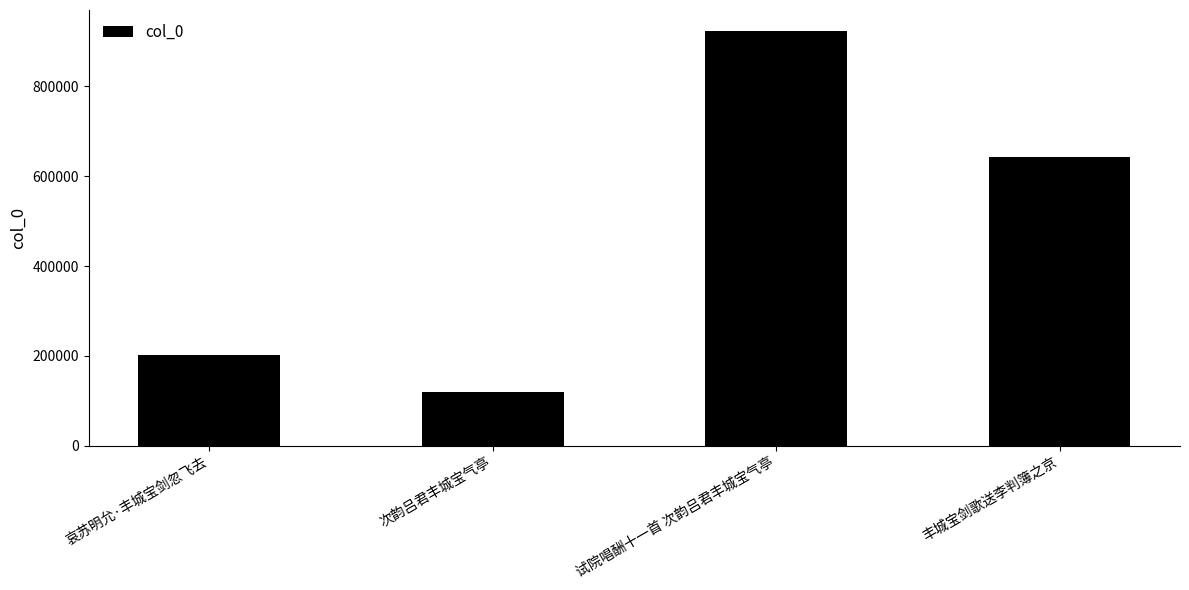

Rank the categories by value from highest to lowest.

试院唱酬十一首 次韵吕君丰城宝气亭, 丰城宝剑歌送李判簿之京, 哀苏明允·丰城宝剑忽飞去, 次韵吕君丰城宝气亭